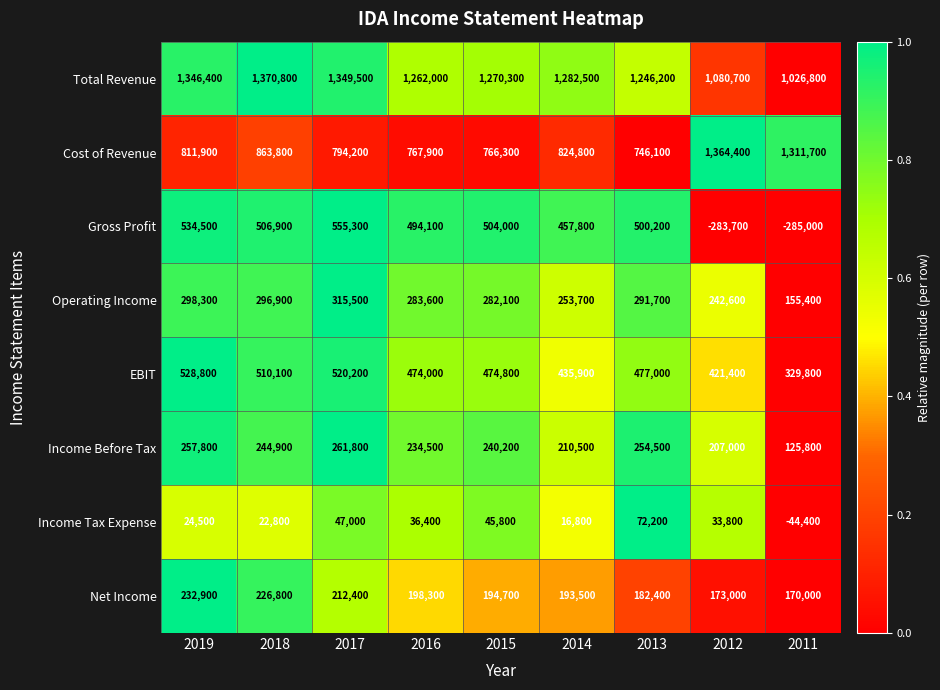

What is the sum of the Income Before Tax values at 2018 and 2014?

455400